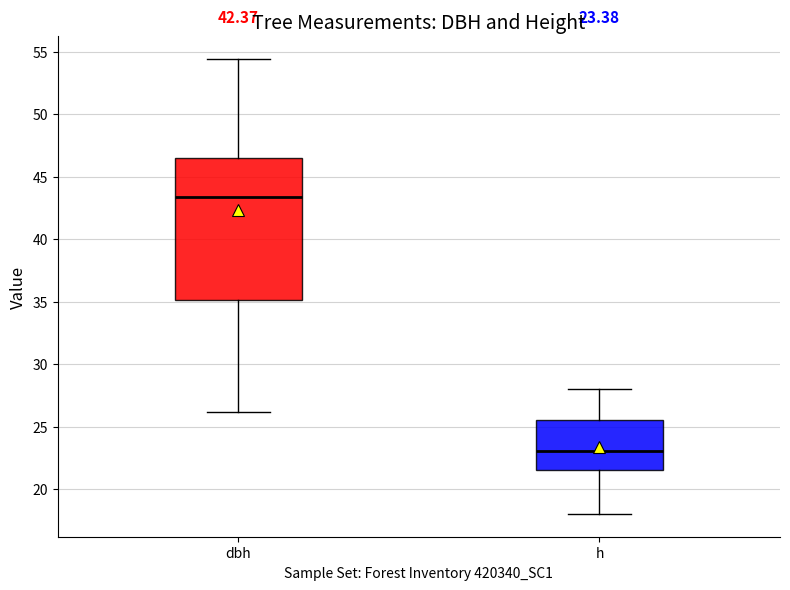

Which box's median line is the highest?

dbh